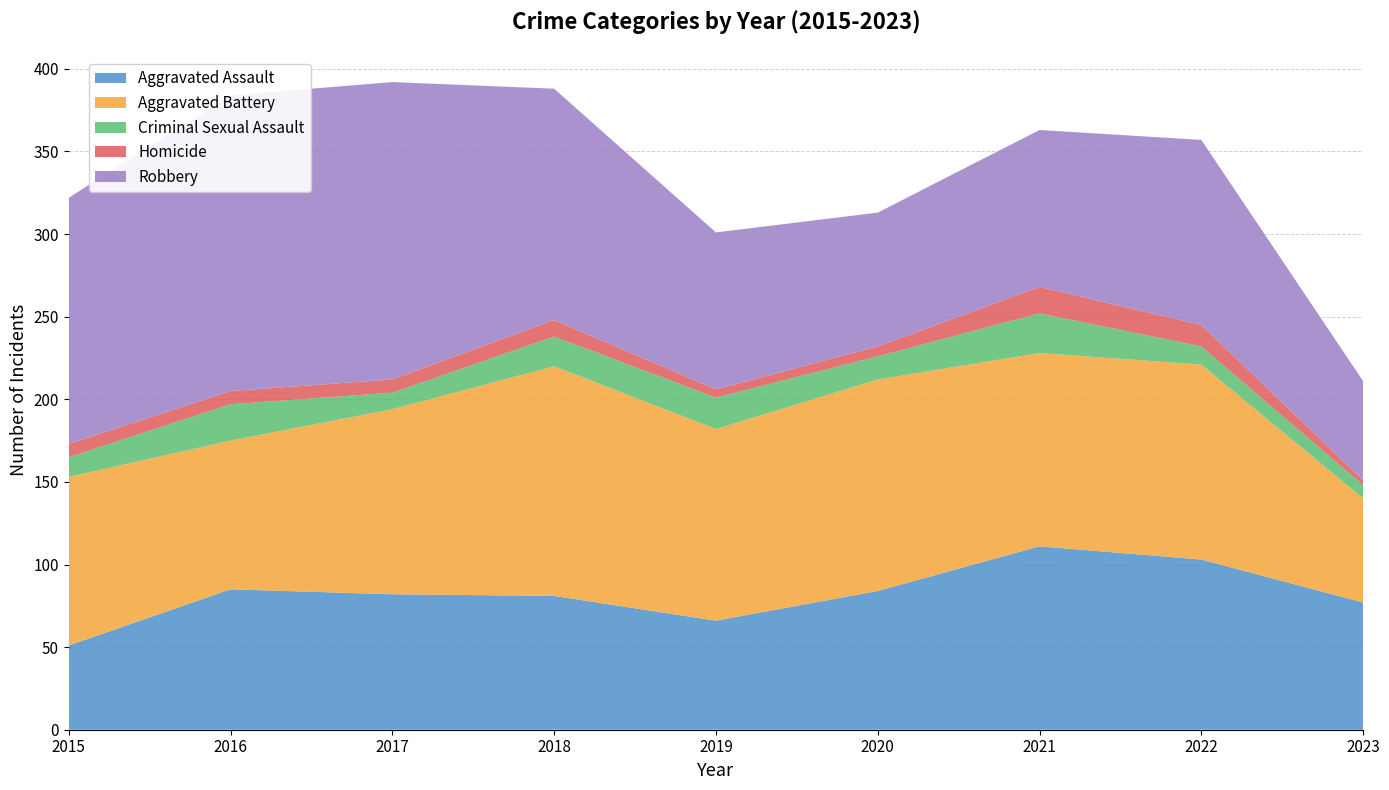

Reading left to right, transcribe all the data shown in this chart.

Aggravated Assault: 51	85	82	81	66	84	111	103	77
Aggravated Battery: 102	90	112	139	116	128	117	118	63
Criminal Sexual Assault: 12	22	10	18	19	14	24	11	8
Homicide: 8	8	8	10	5	6	16	13	3
Robbery: 149	179	180	140	95	81	95	112	60